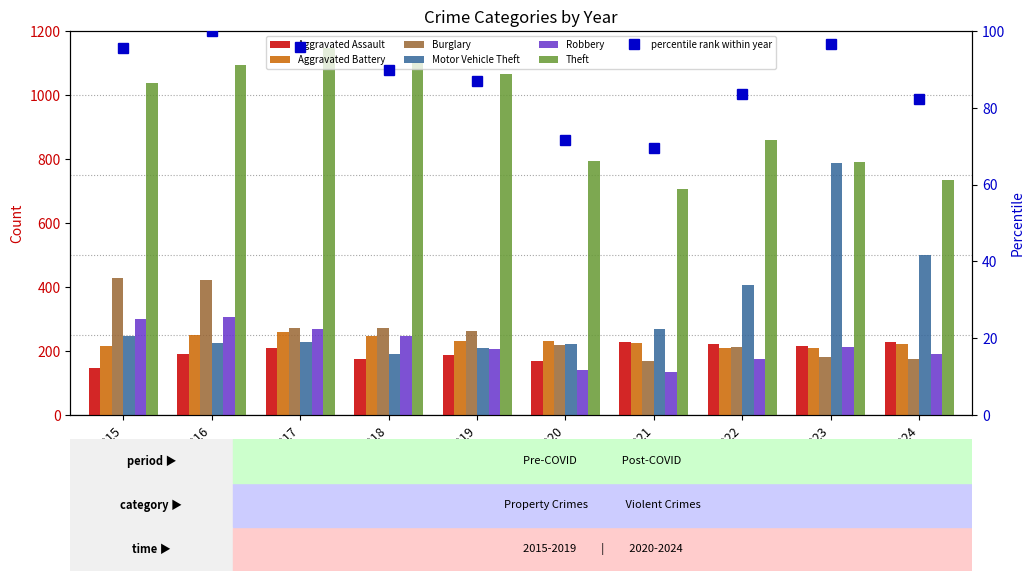

The Aggravated Battery series shows 258 at 2017. True or false?

True